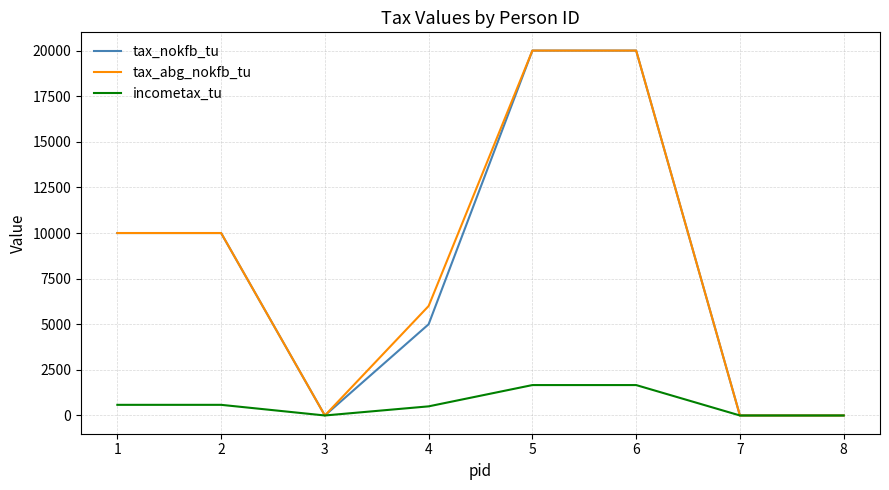

What is the greatest value displayed?

20000.0